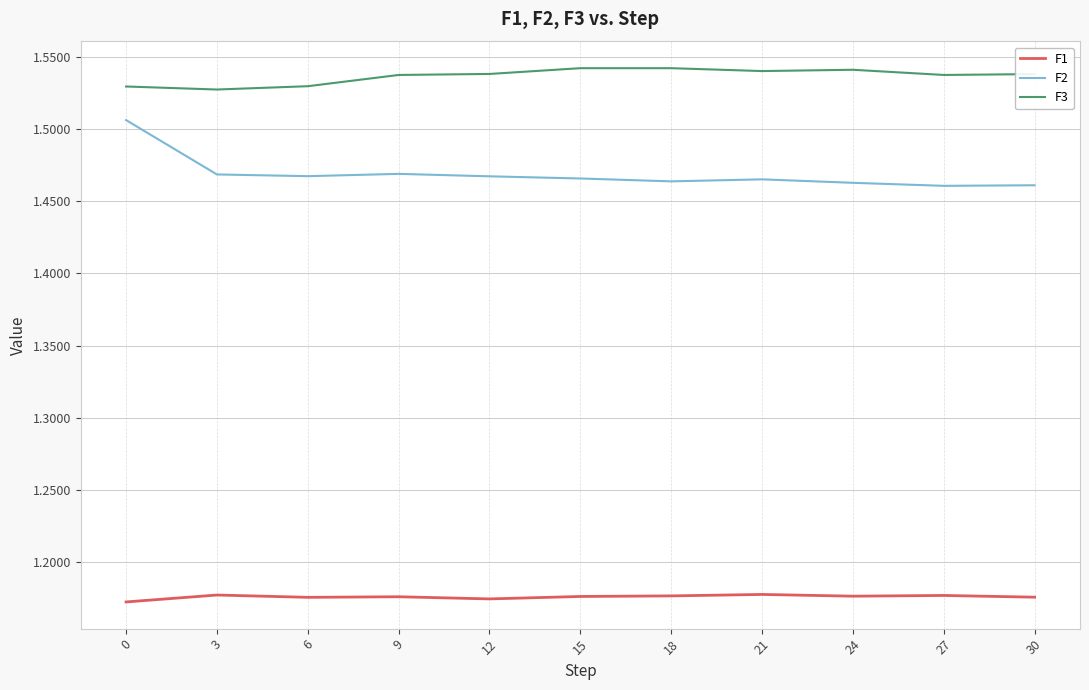

The value of F3 at 27 is 2.3. True or false?

False